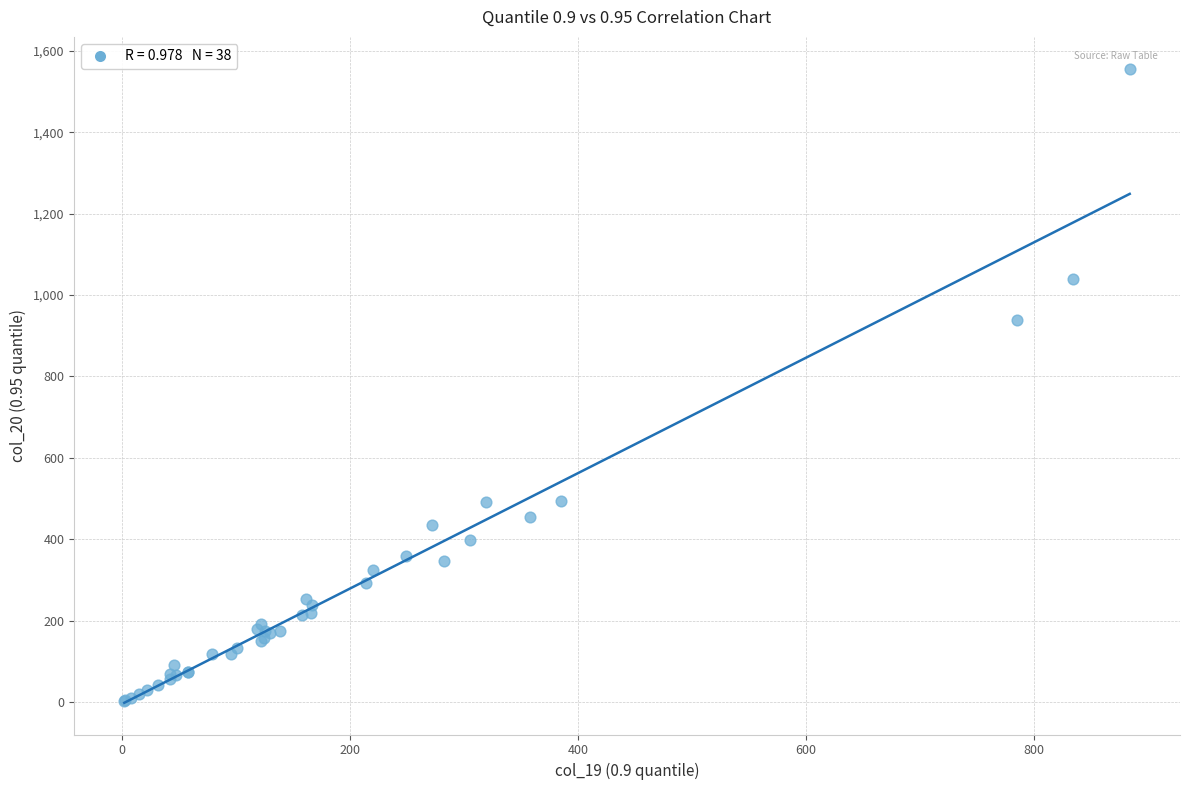

What Y value in the scatter plot is closest to 779?

938.9